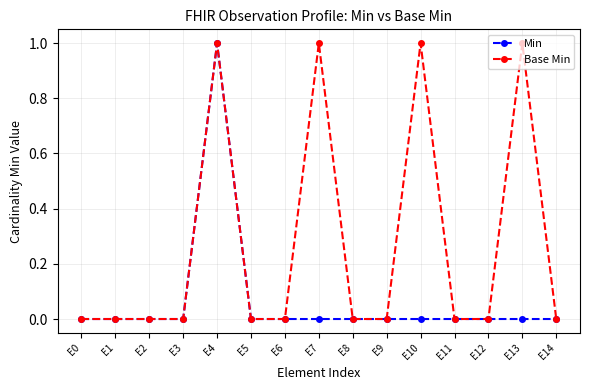

Which series changed the most between E13 and E14?

Base Min